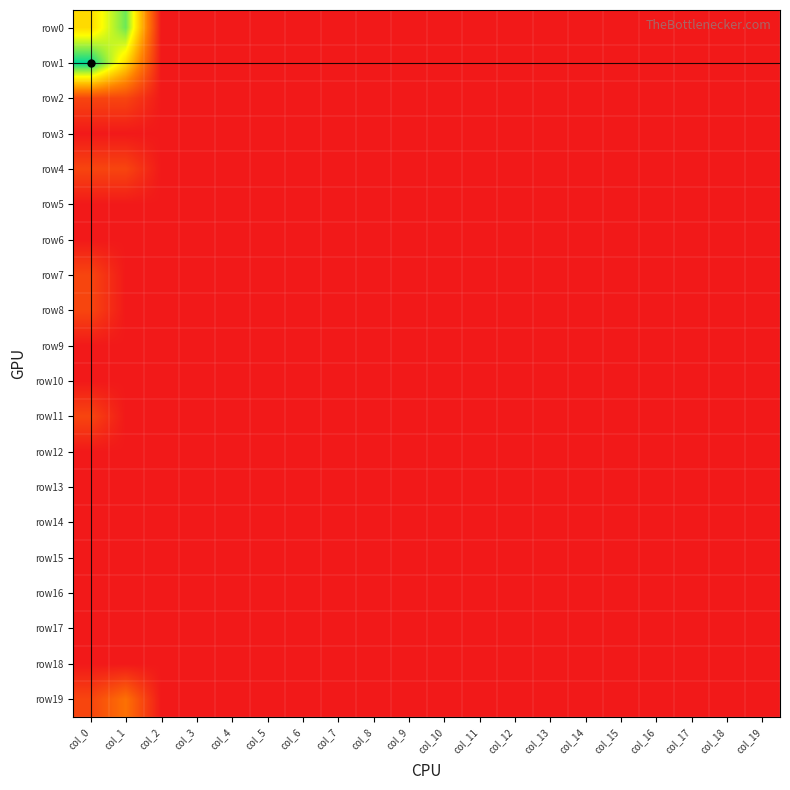

What is the maximum value shown in the chart?

7